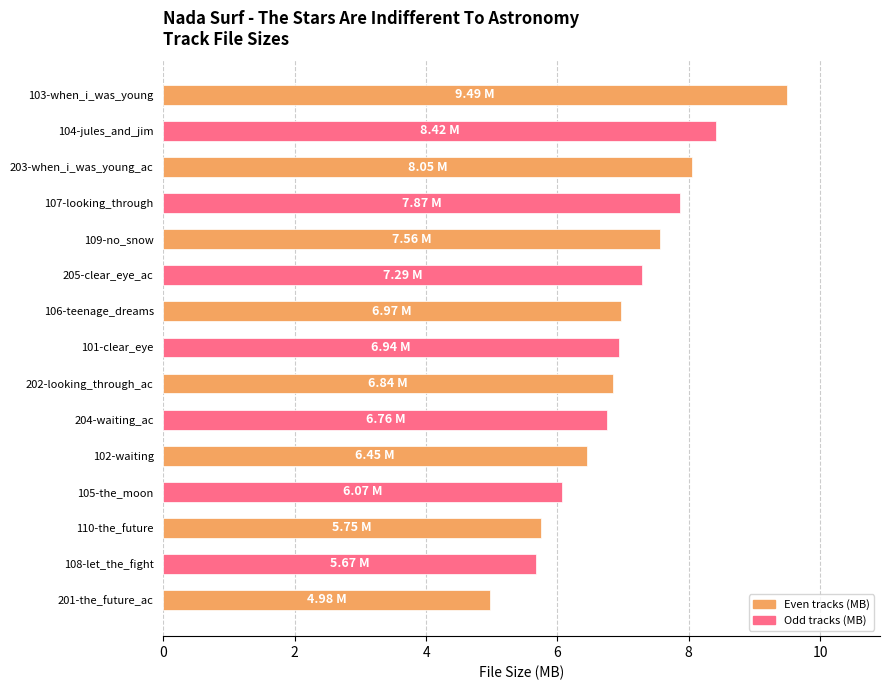

What is the difference between the maximum and minimum values?

4.5